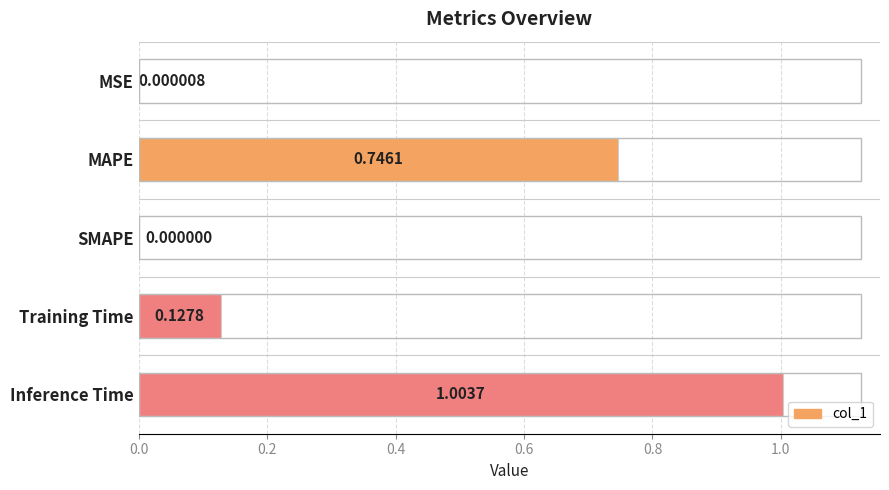

What is the sum of all values?

1.9